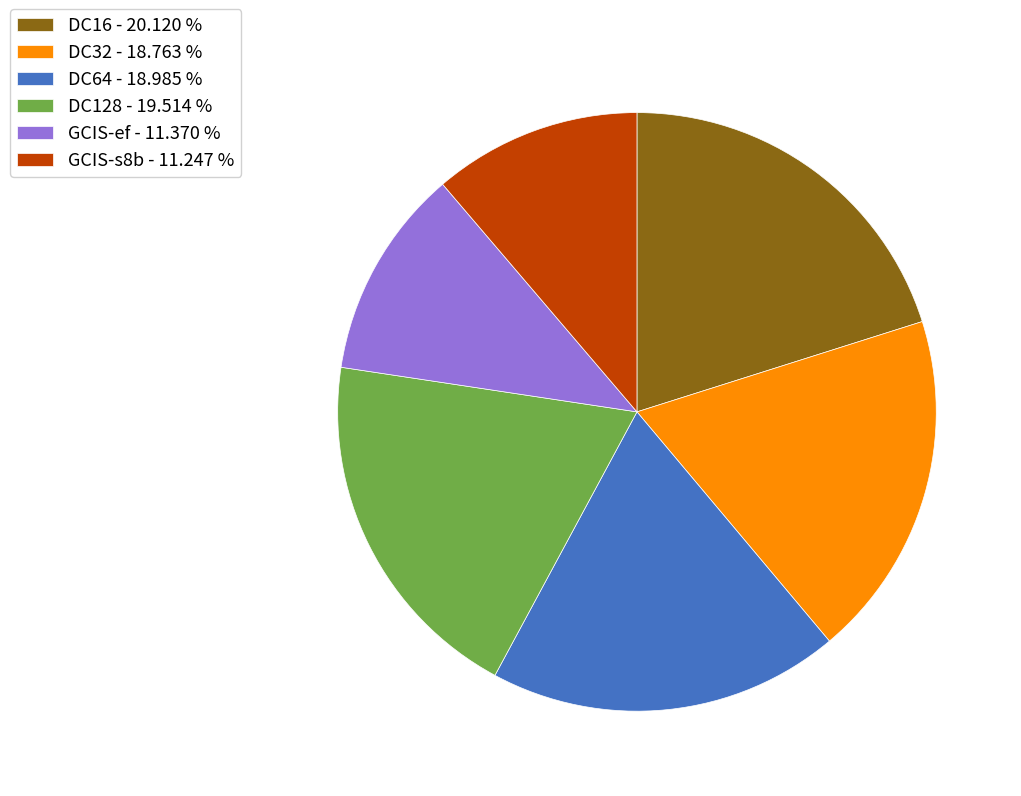

Between DC128 - 19.514 % and GCIS-s8b - 11.247 %, which is larger?

DC128 - 19.514 %